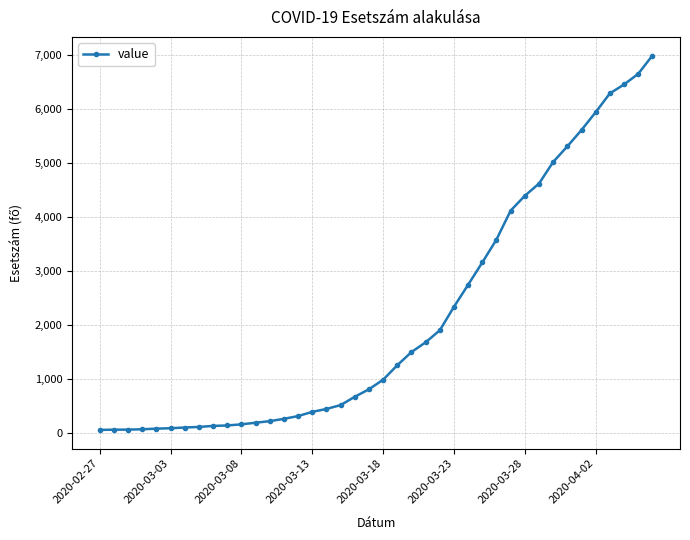

What is the difference between the maximum and minimum values?

6931